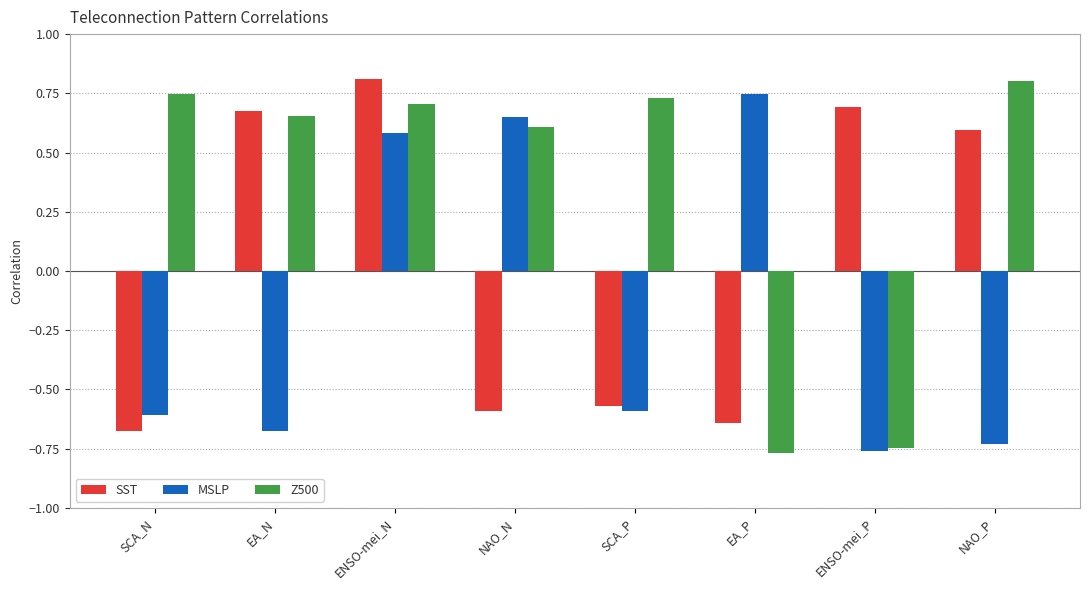

The MSLP series shows 0.9 at NAO_N. True or false?

False